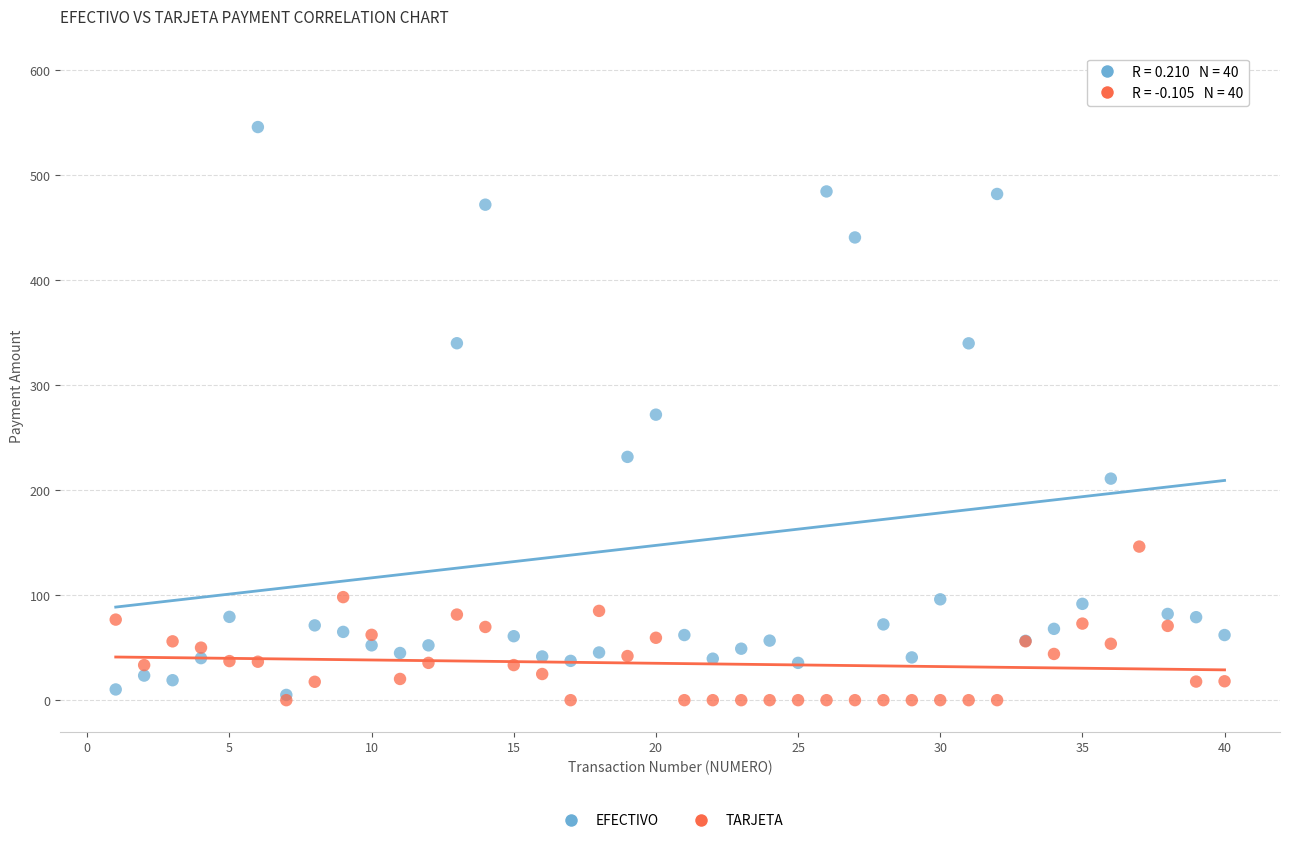

In the EFECTIVO series, what Y value is closest to 302?

271.8